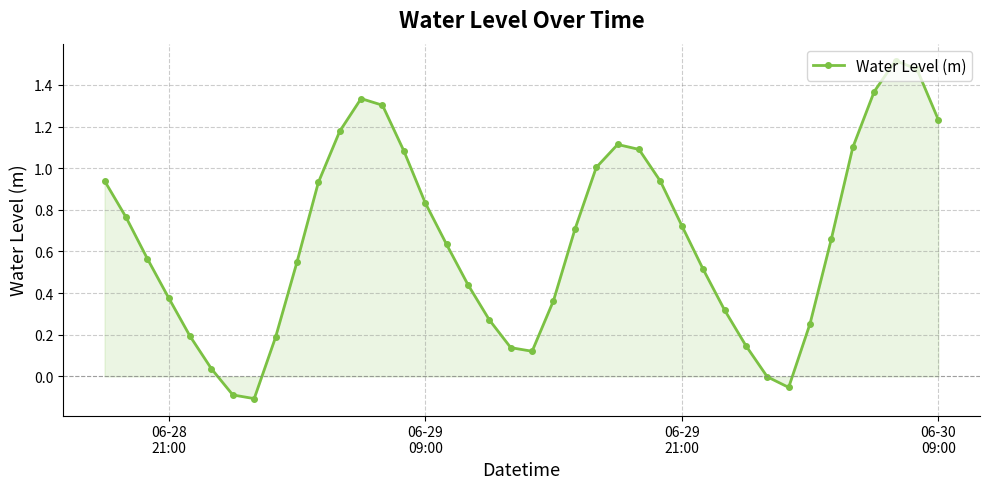

True or false: there are more than 1 points higher than both neighbors.

True